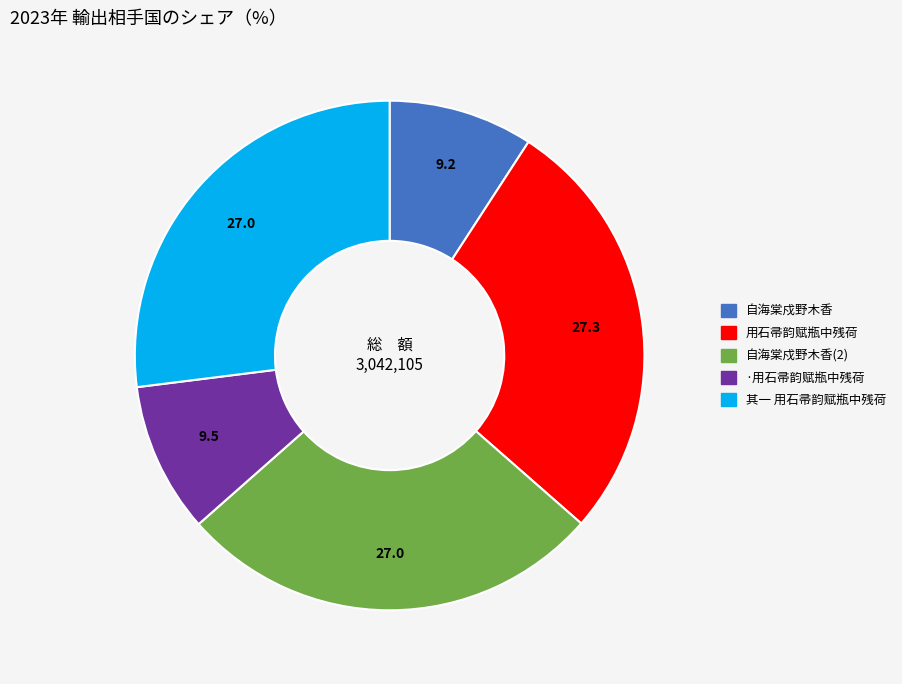

Is there a majority slice in this chart?

No